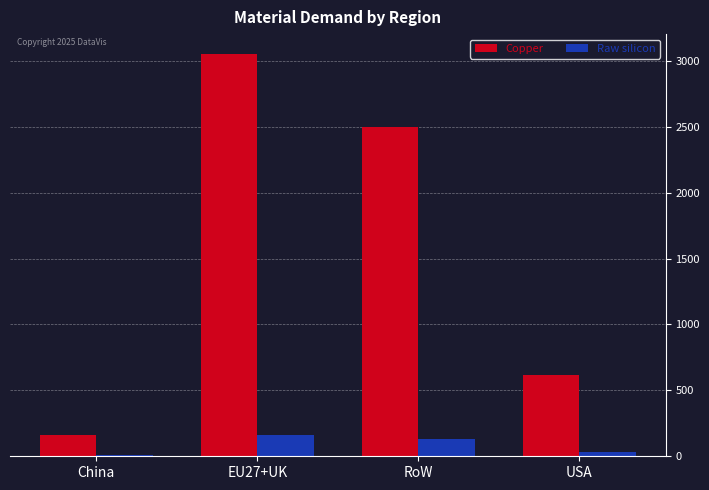

True or false: Copper has a value of 2499.3 at RoW.

True